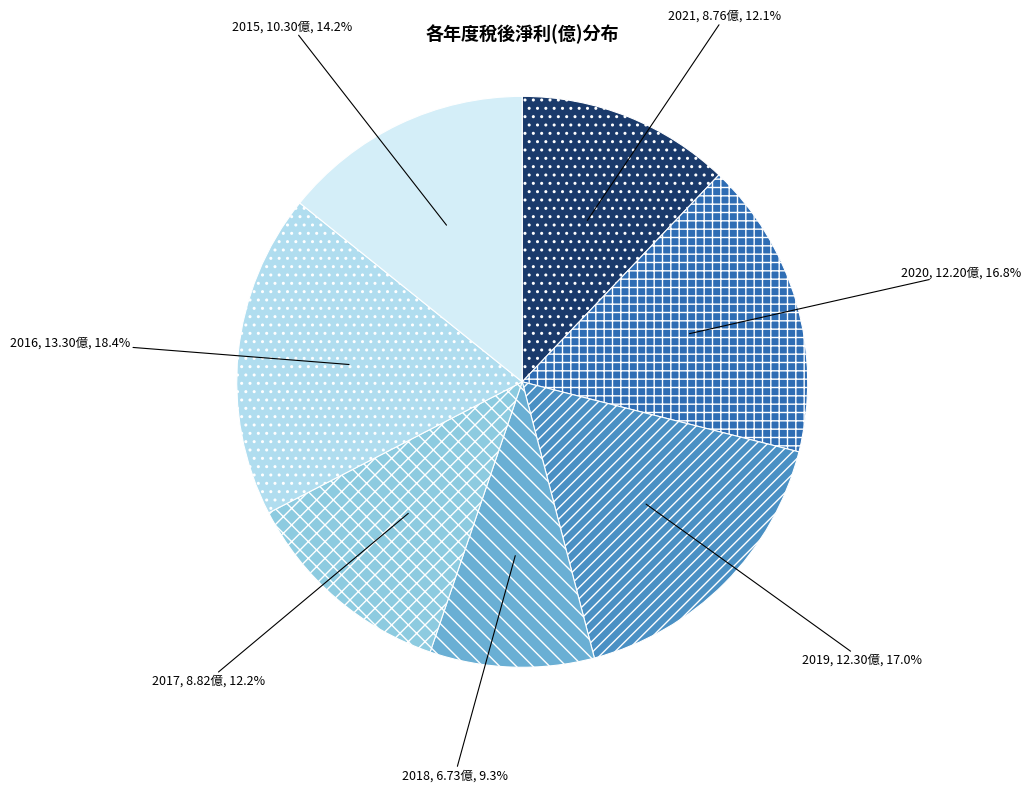

What is the smallest slice in the pie chart?

2018